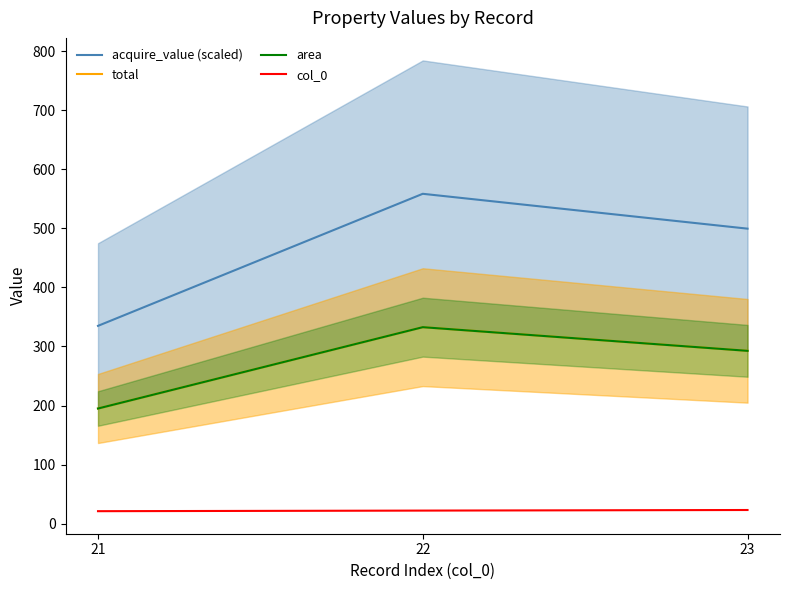

What is the maximum value shown in the chart?

558.6